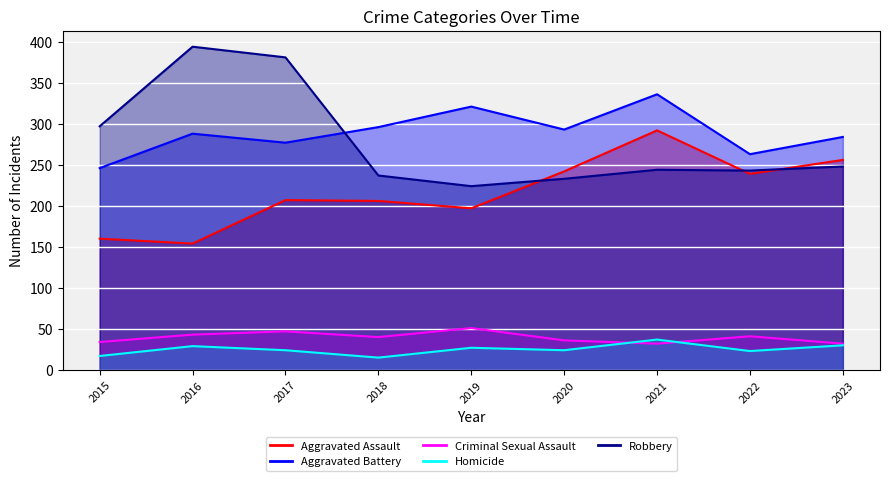

What are all the series names shown in the legend?

Aggravated Assault, Aggravated Battery, Criminal Sexual Assault, Homicide, Robbery